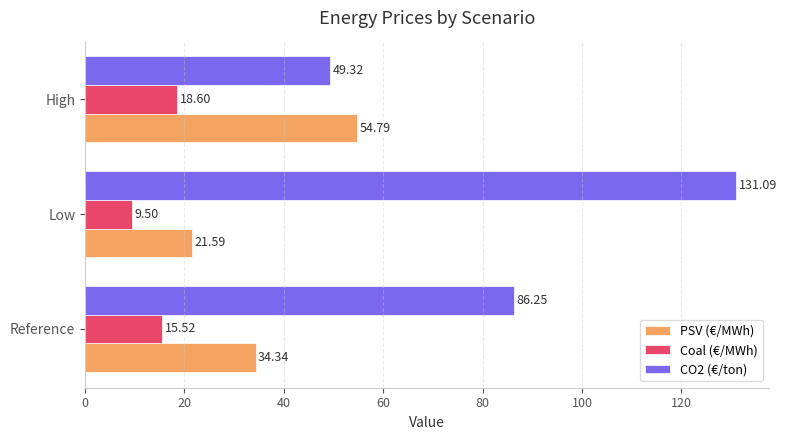

What is the difference between the maximum and minimum values in the Coal (€/MWh) series?

9.1